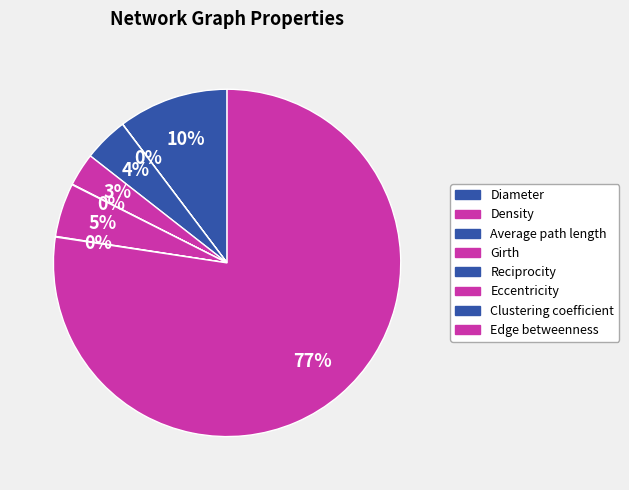

To the nearest percent, what is the average slice percentage?

12%